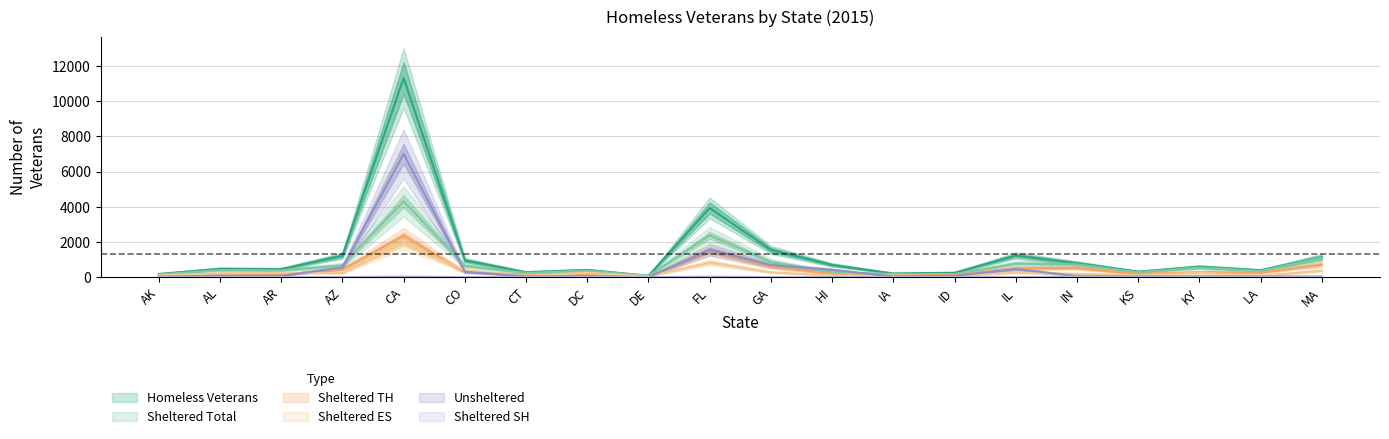

Is it true that Sheltered ES equals 54 at AK?

False